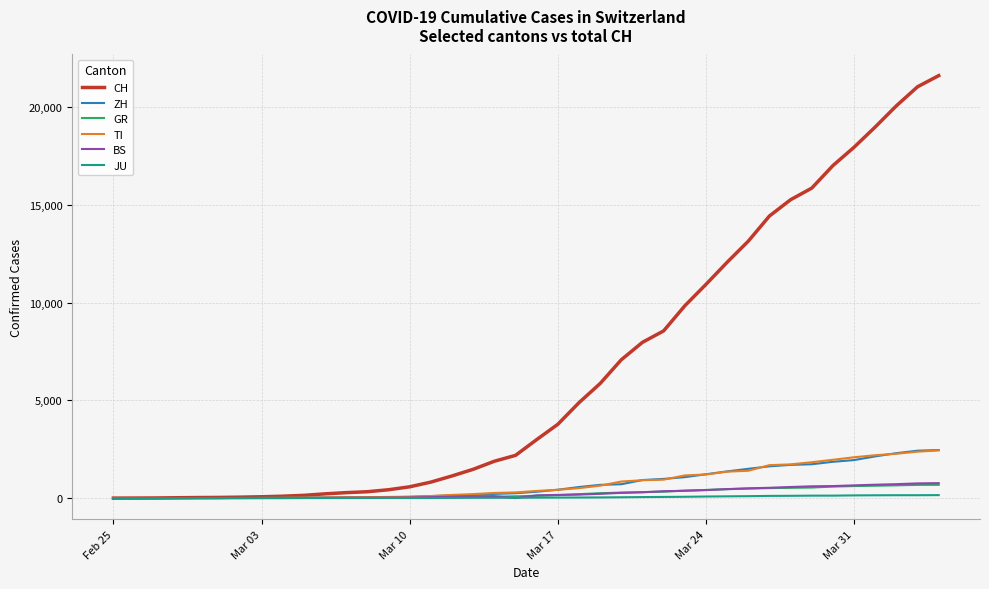

What is the greatest value displayed?

21617